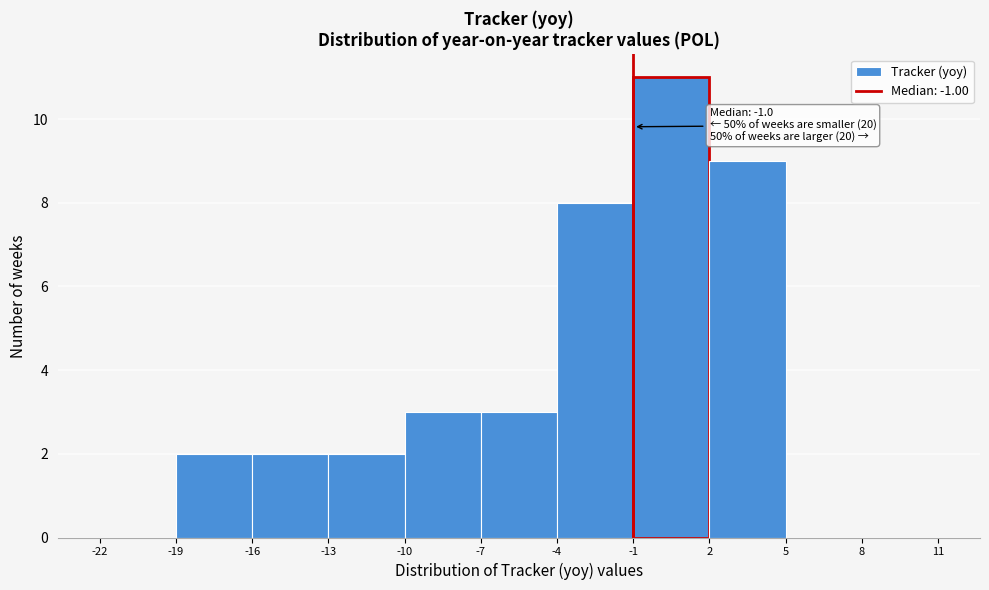

Which range on the x-axis has the tallest bar?

-1 to 2